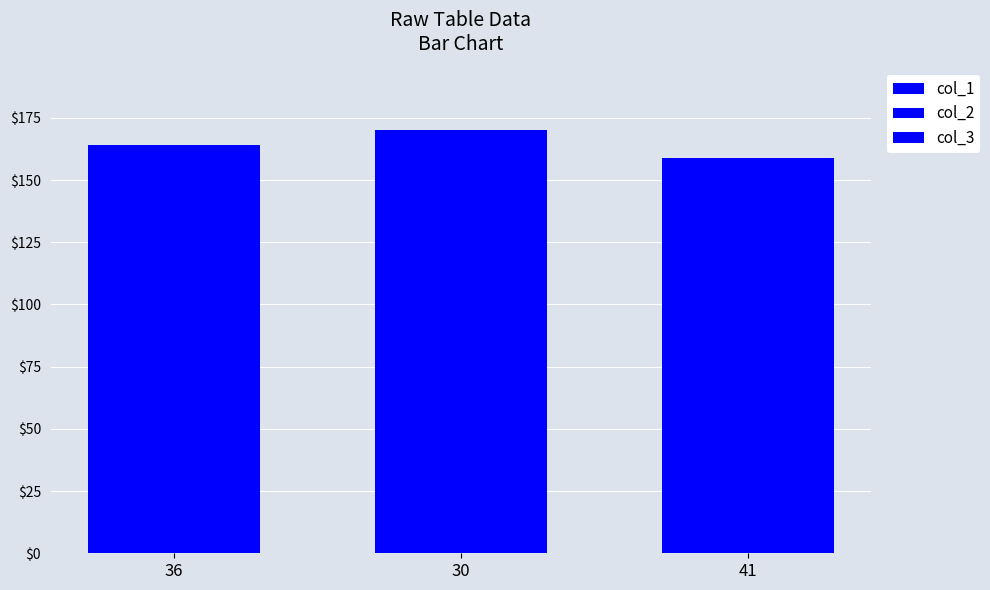

Are the bars grouped side by side (vs. stacked)?

No